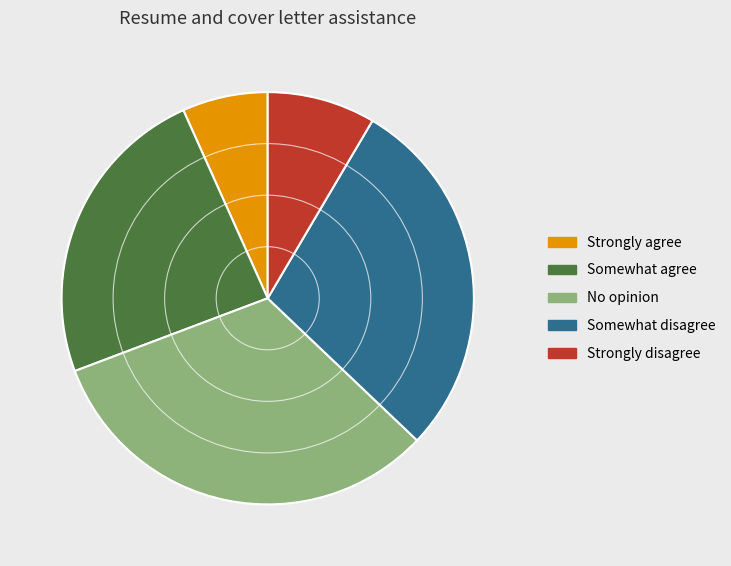

Approximately how many times larger is the value at Somewhat agree compared to Strongly disagree?

2.8